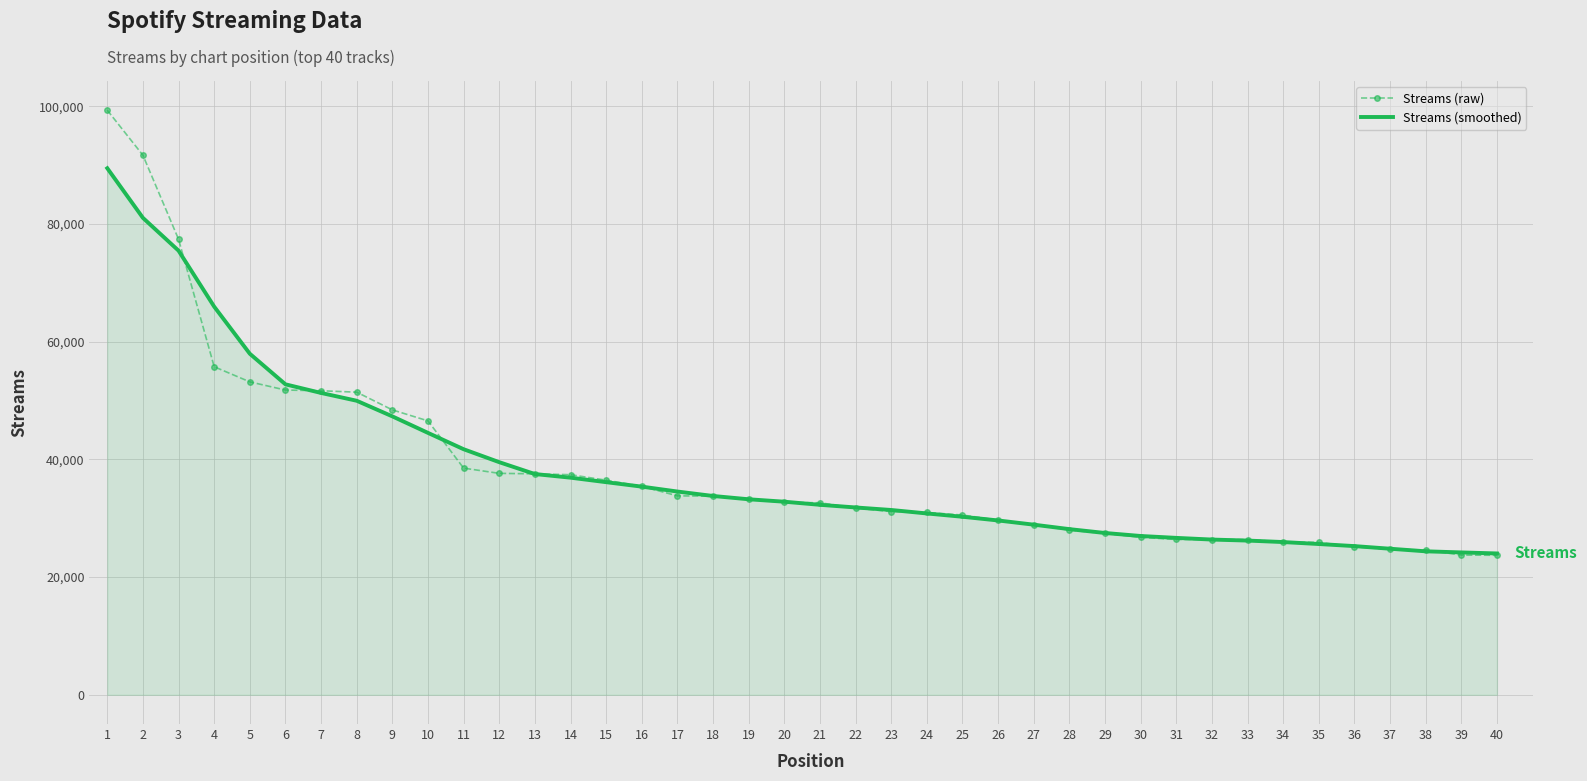

Is the value of Streams (smoothed) at 9 greater than the value of Streams (raw) at 15?

Yes